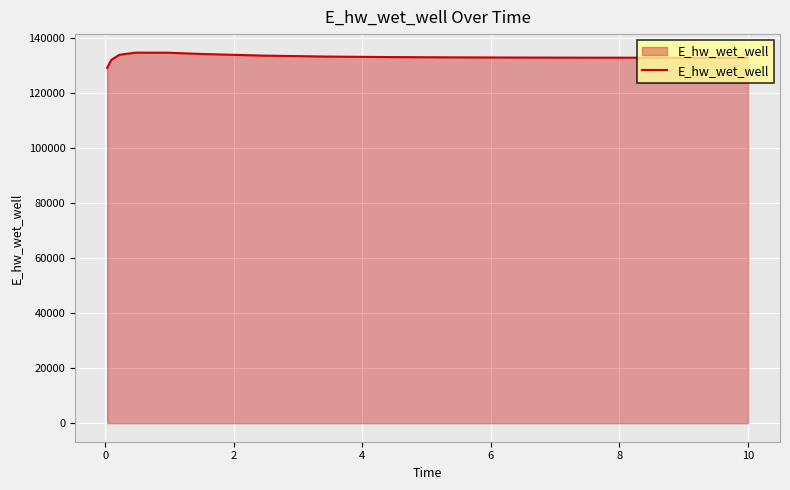

What is the smallest value displayed?

129058.4